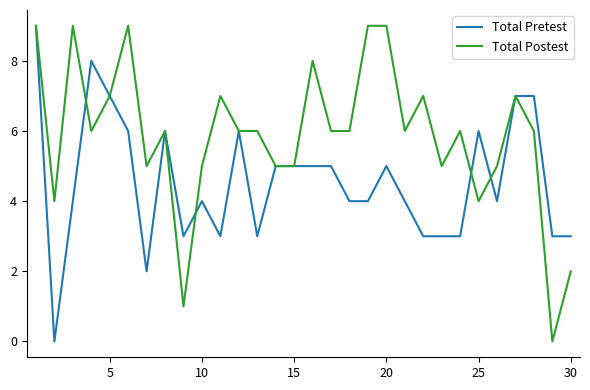

What is the greatest value displayed?

9